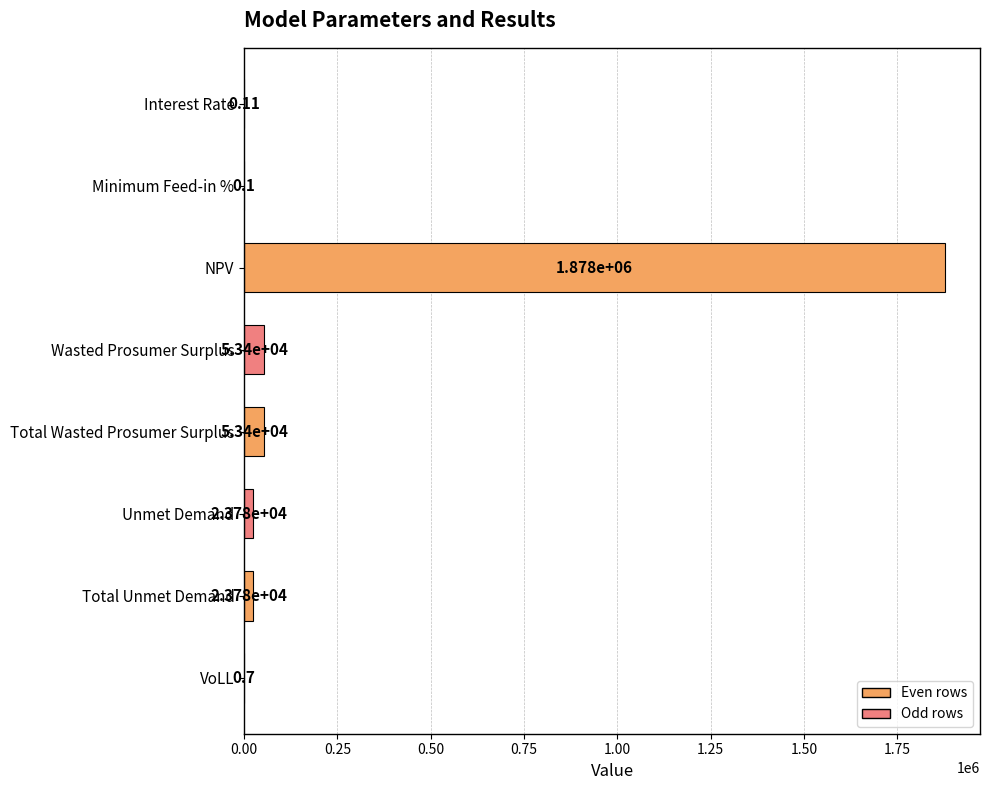

Between Total Unmet Demand and Total Wasted Prosumer Surplus, which is larger?

Total Wasted Prosumer Surplus